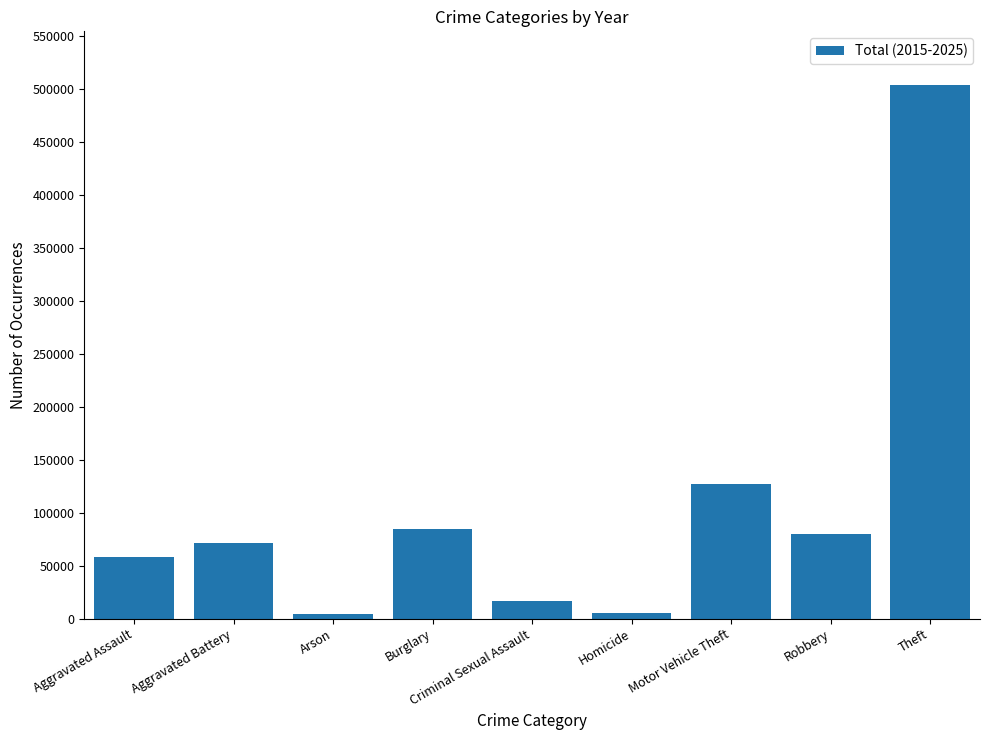

How many values are below 71072?

4